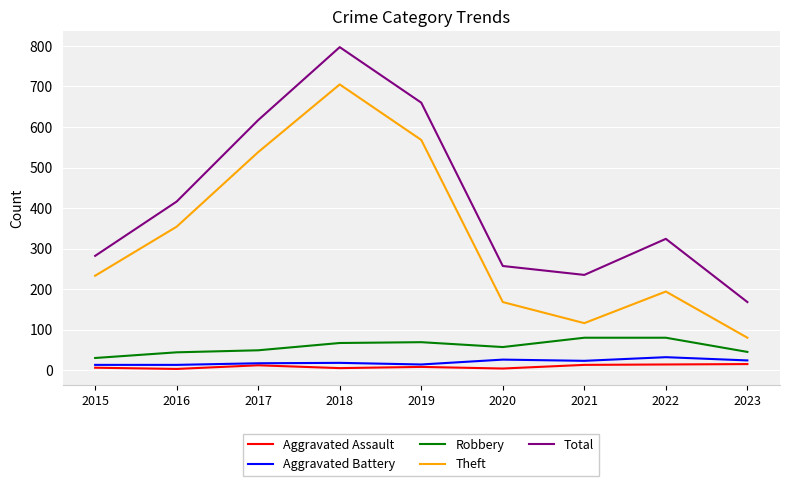

Is this an area chart (filled region under the line)?

No